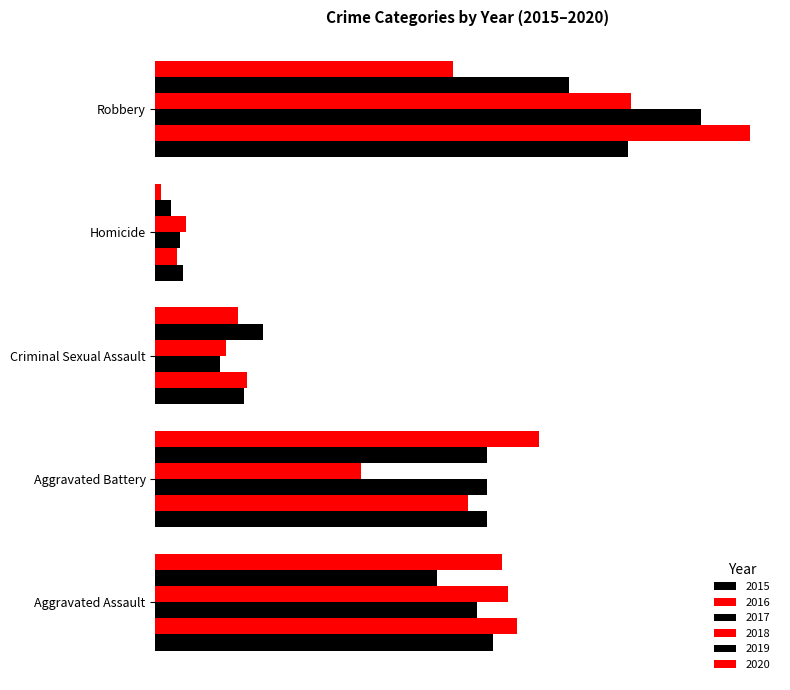

What position from the left is Aggravated Battery?

2